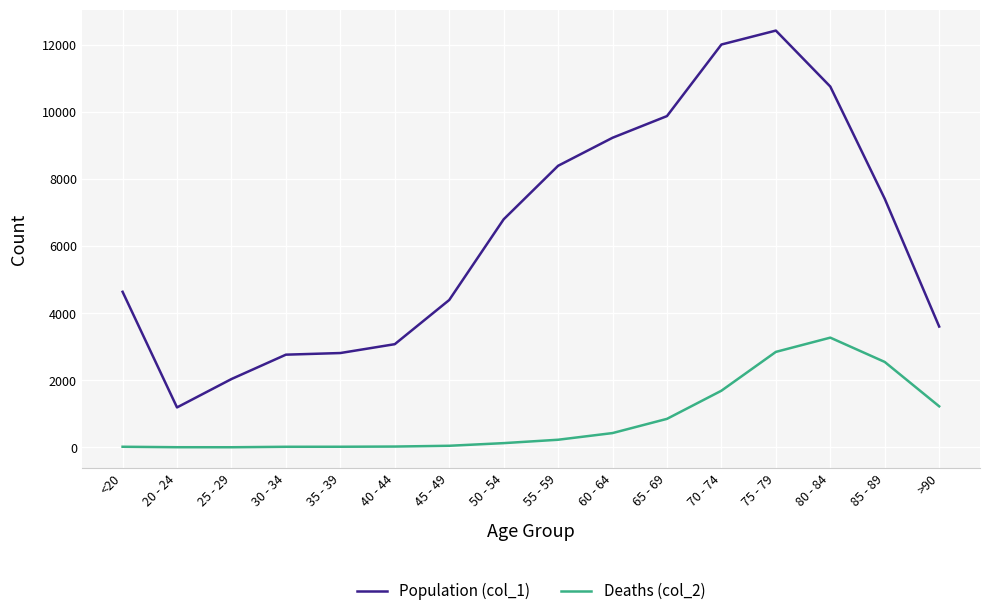

What is the maximum value for Population (col_1)?

12434